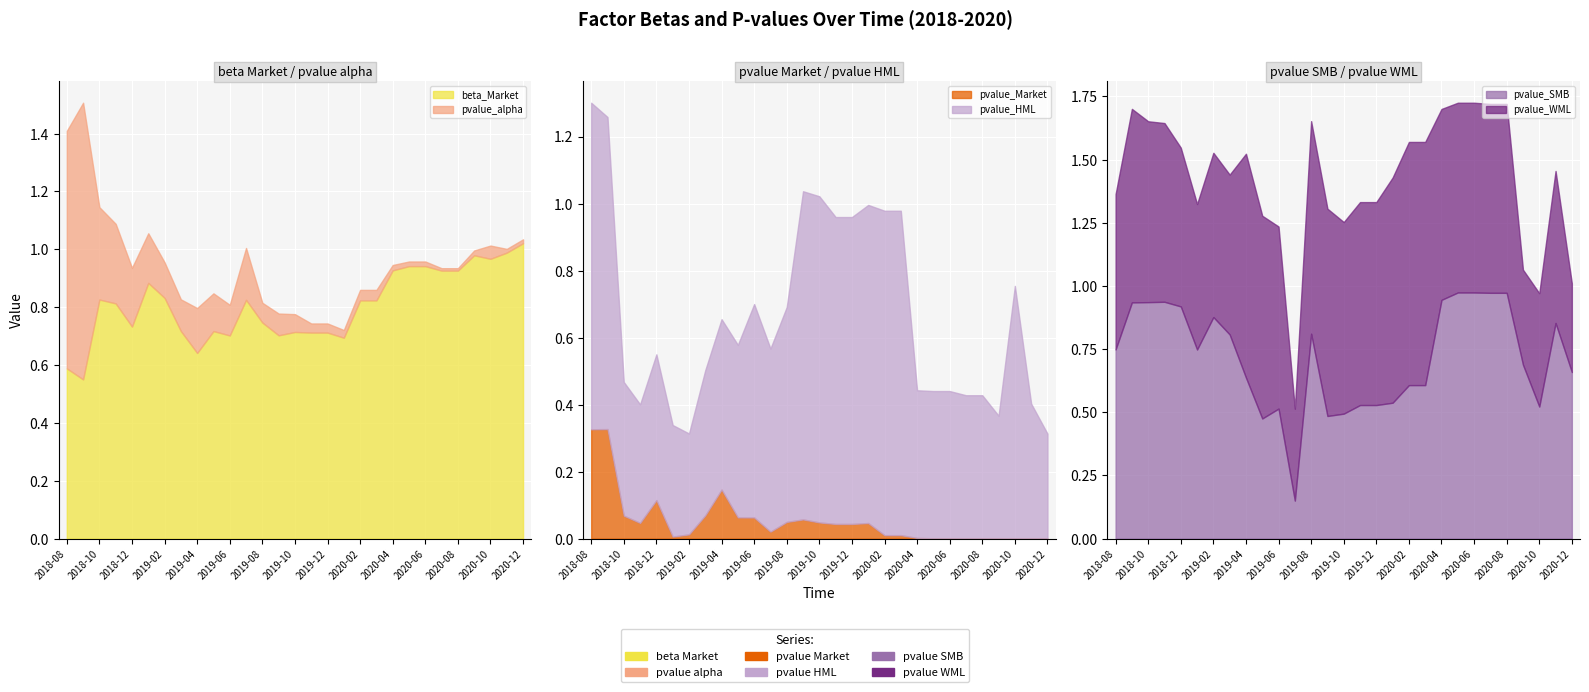

What is the greatest value displayed?

1.0